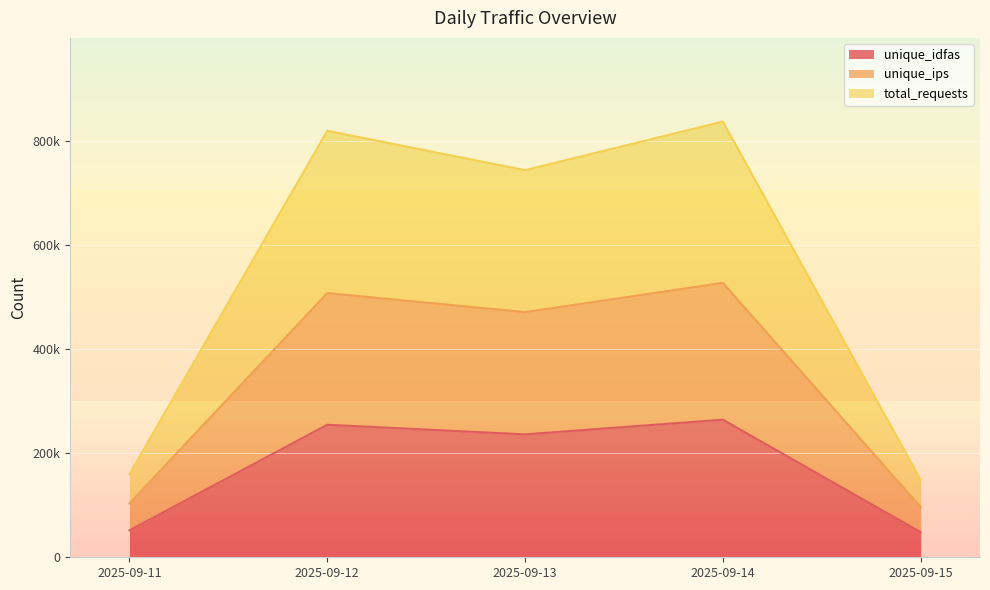

Reading left to right, extract all data points from this chart.

unique_idfas: 51817	254641	236217	264396	48280
unique_ips: 103513	507679	471135	527348	96514
total_requests: 159814	819615	743950	837359	148960